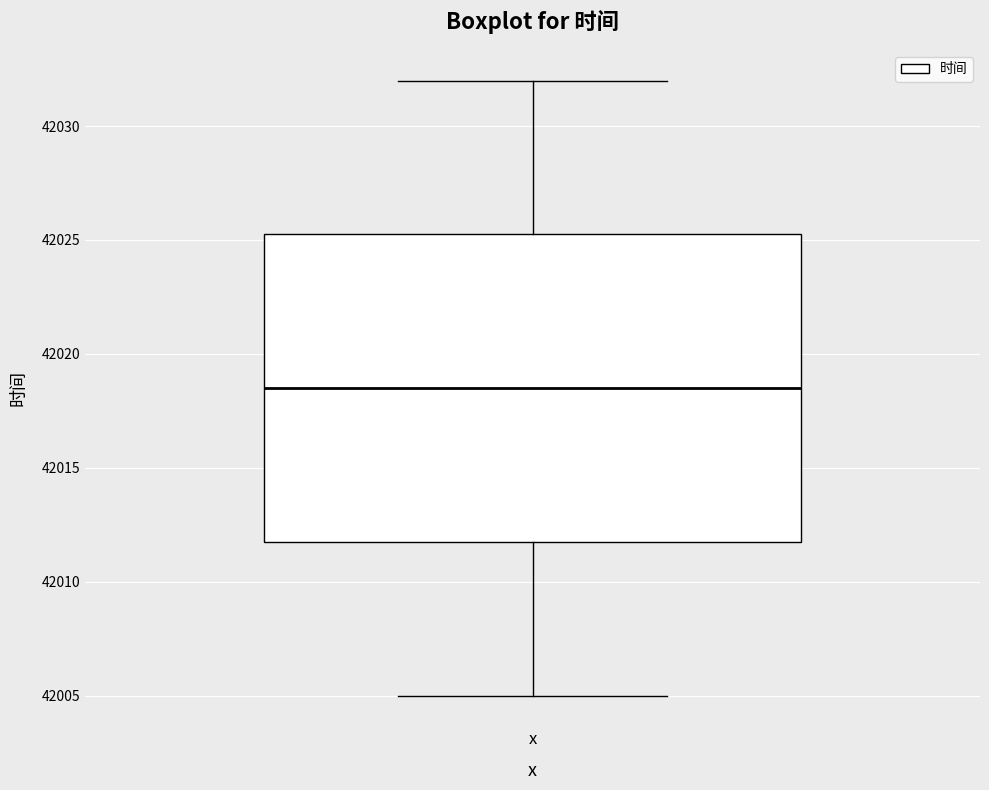

Read this box plot against the y-axis: the position of the median line, the range covered by the box, and the ends of both whiskers. The values are not printed on the chart, so give them approximately, as read against the axis.

median 42018.5, box 42012.0 to 42025.5, whiskers 42005.0 to 42032.0